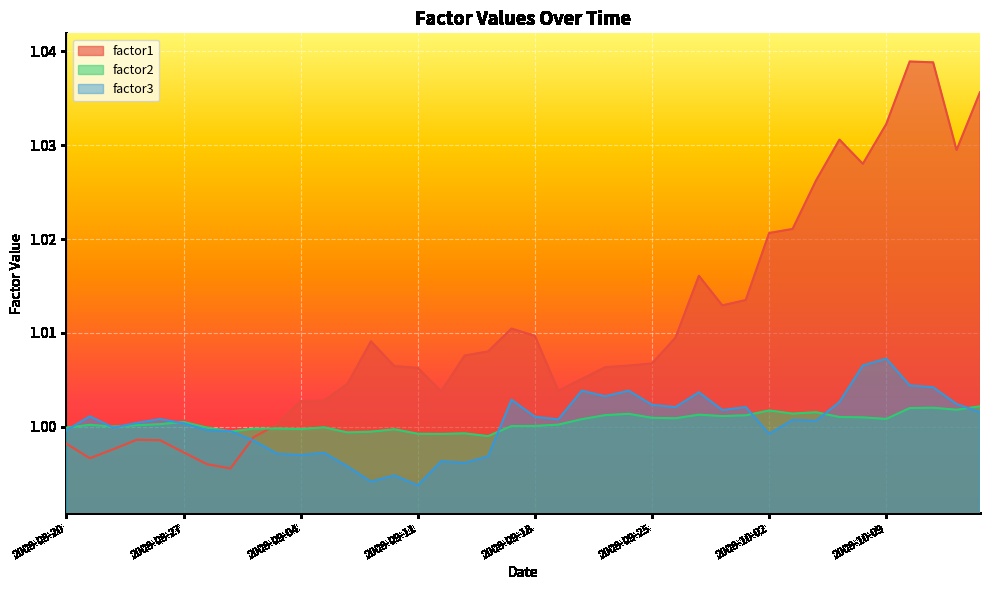

How many lines are shown in the chart?

3